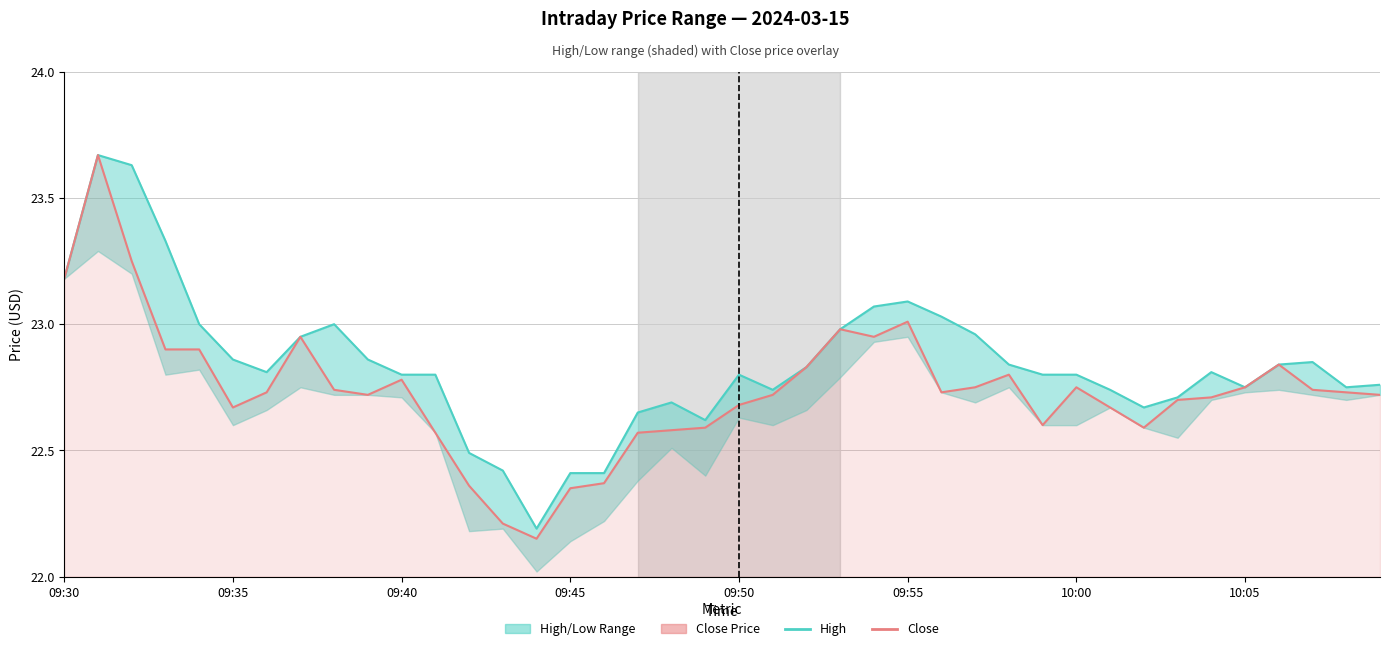

Does the chart display data point markers on the line(s)?

No